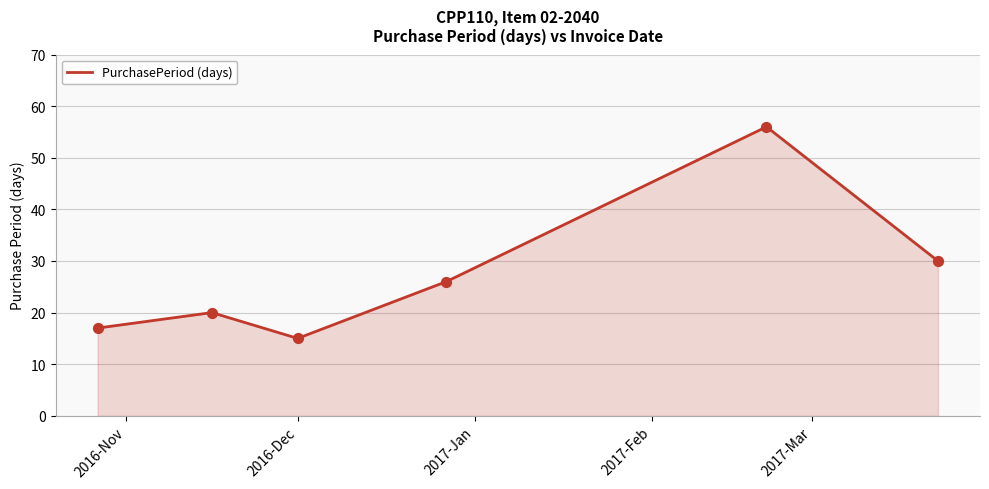

What is the difference between the maximum and minimum values?

41